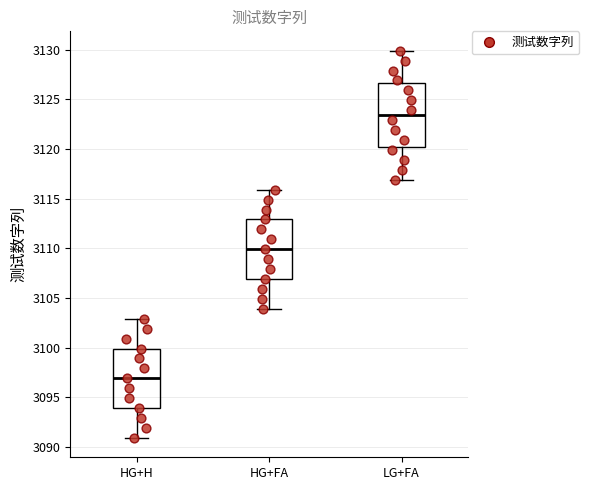

Comparing the boxes themselves (not the whiskers), which one is the tallest?

LG+FA